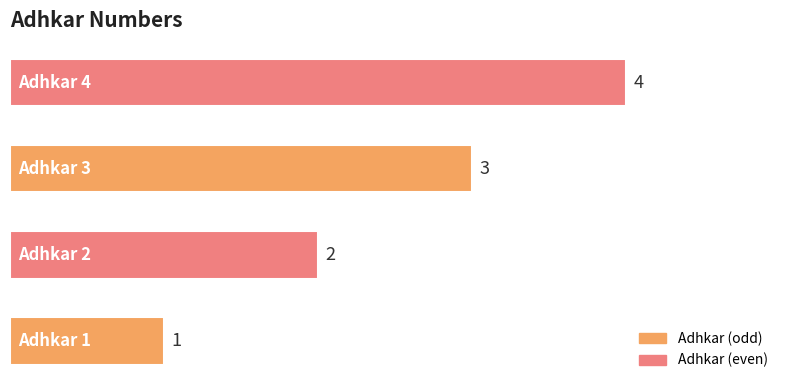

What is the sum of all values?

10